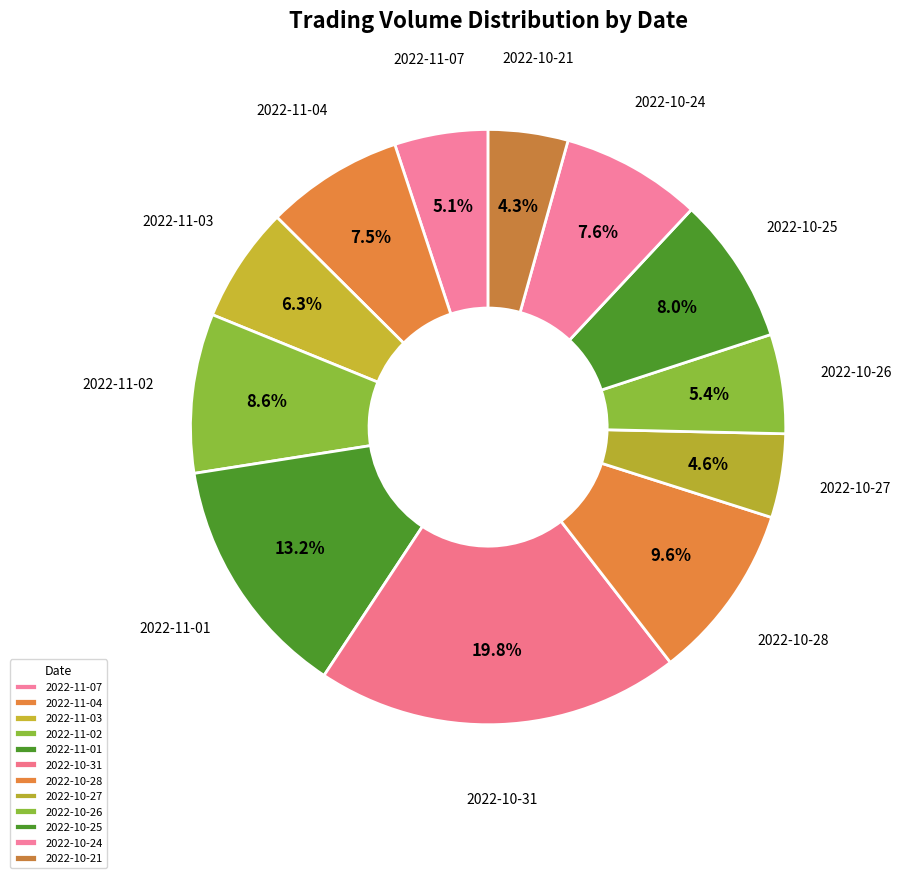

How many slices are in this pie chart?

12